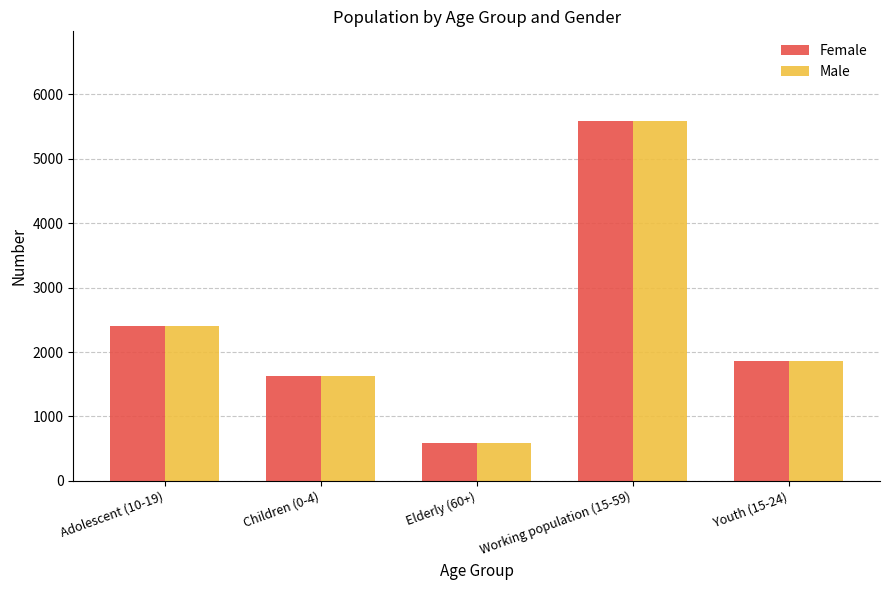

Are the bars horizontal?

No